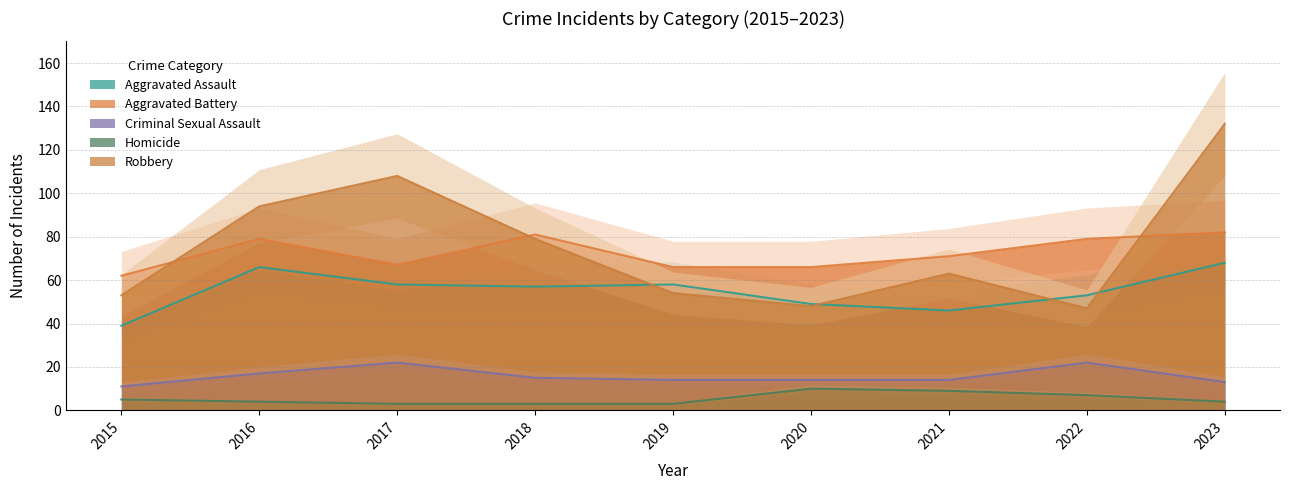

Where is the first local minimum for Aggravated Assault?

2018